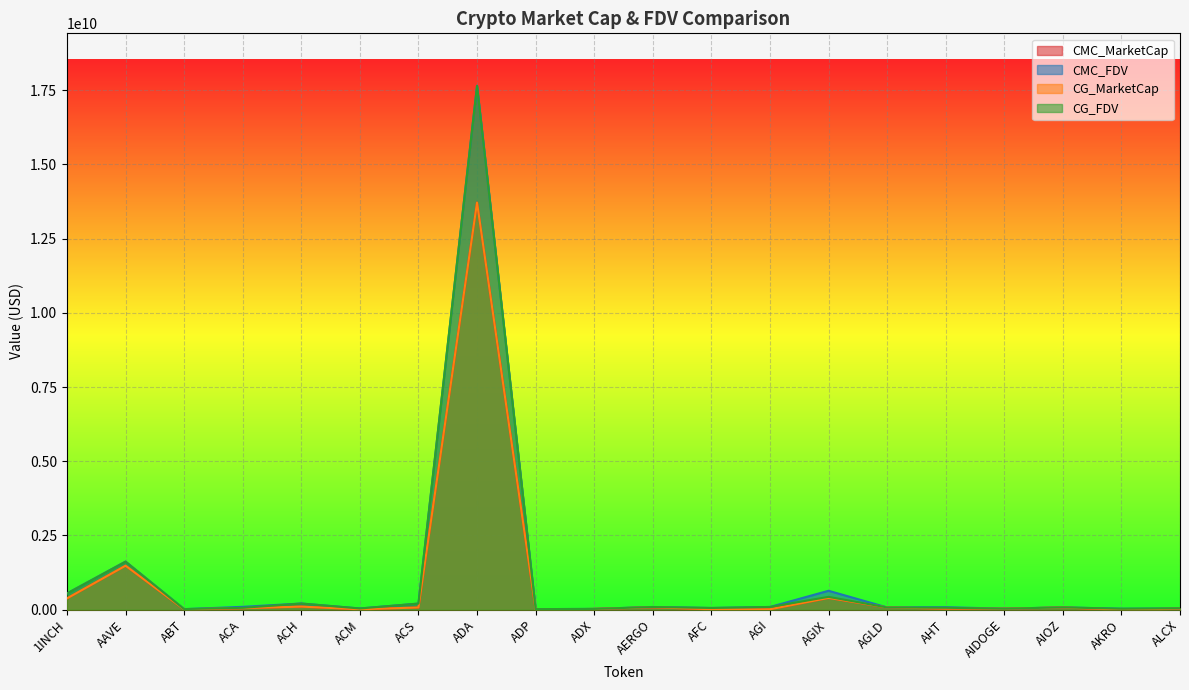

What is the sum of all CG_MarketCap values?

16582639177.0